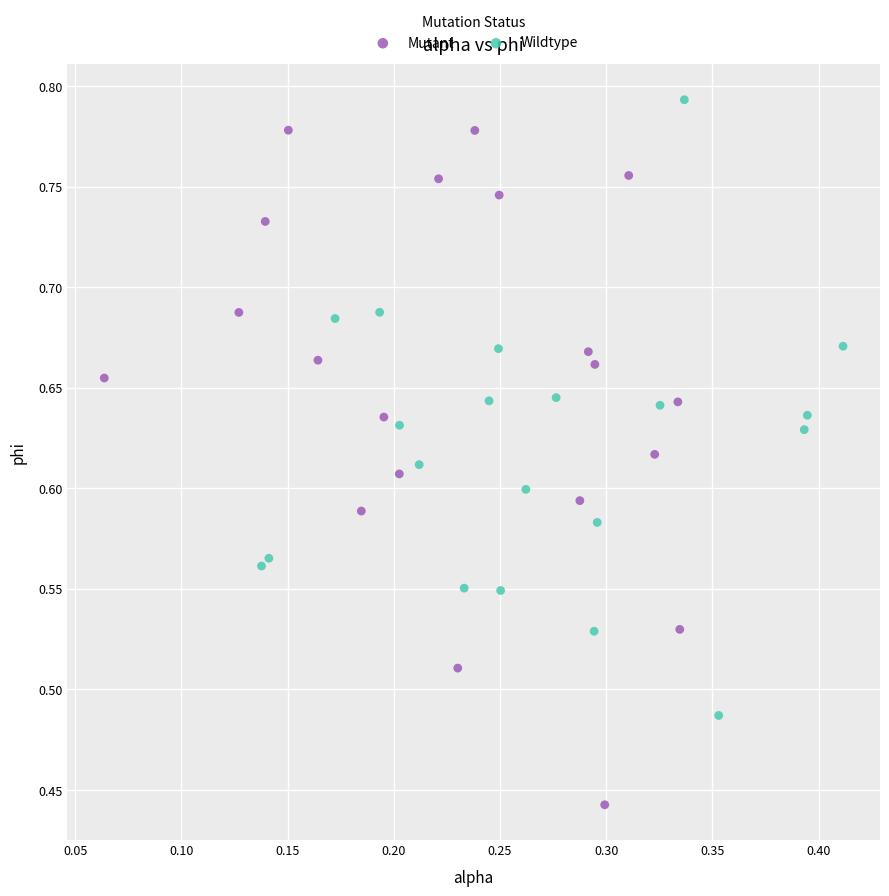

What are all the series names shown in the legend?

Mutant, Wildtype